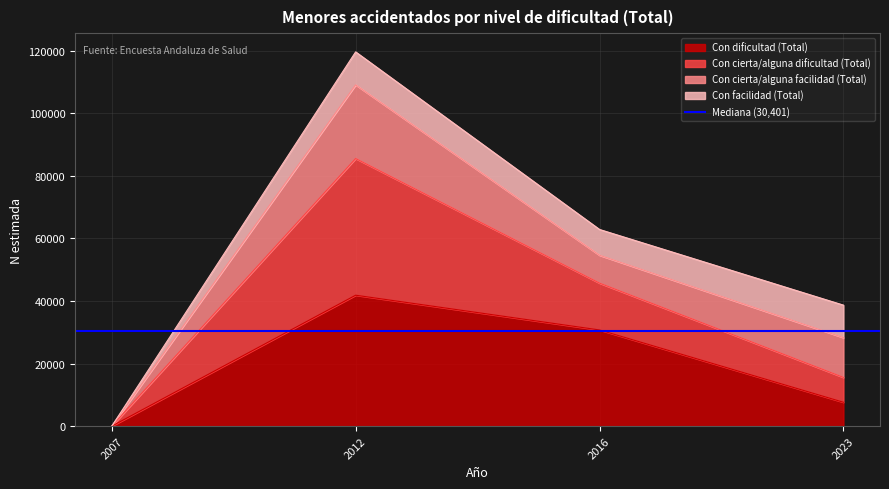

True or false: Con dificultad (Total) and Con cierta/alguna dificultad (Total) intersect in this chart.

False